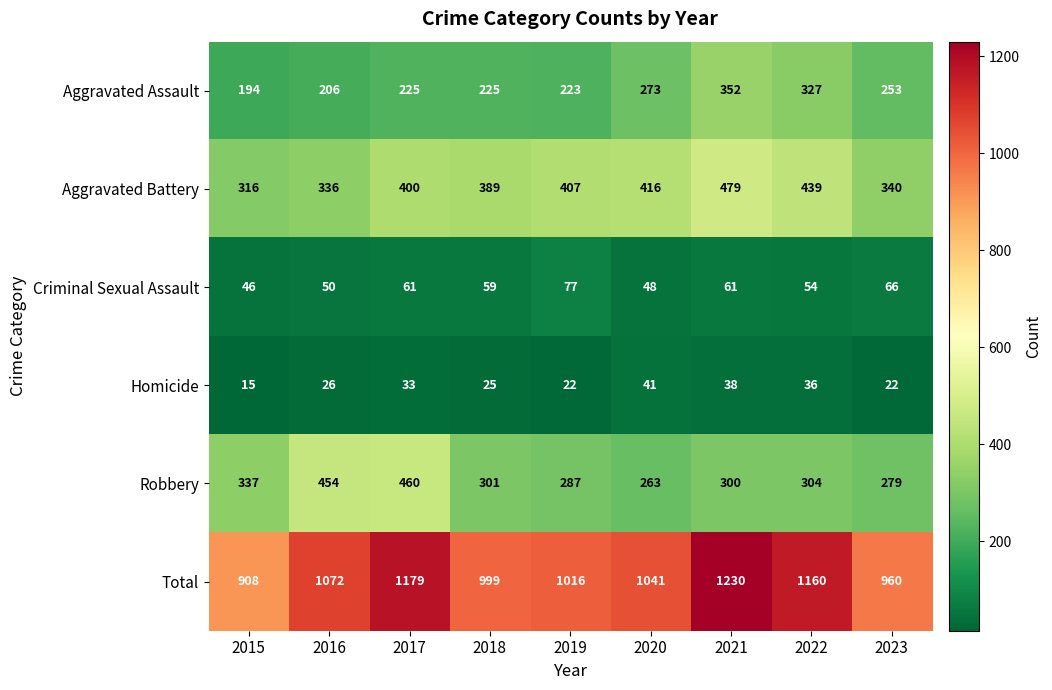

Which category has the highest value across all series?

2021